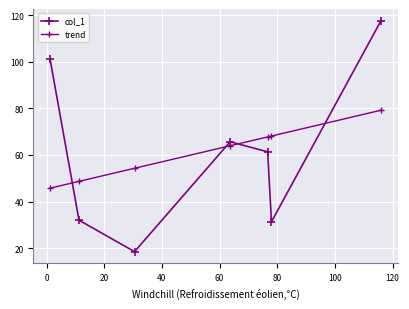

What is the sum of all col_1 values?

427.7